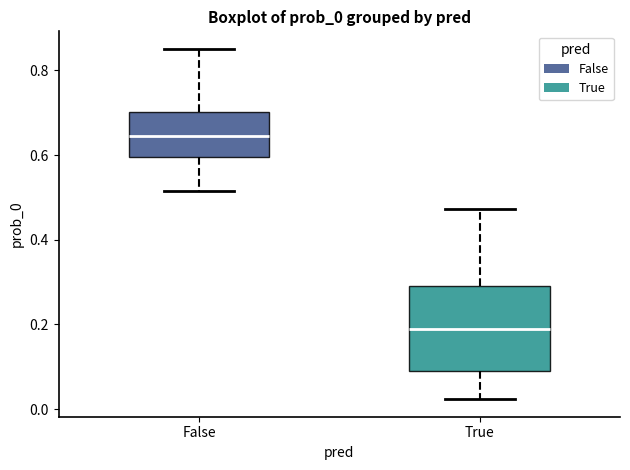

Which box is the tallest, from its lower edge to its upper edge?

True